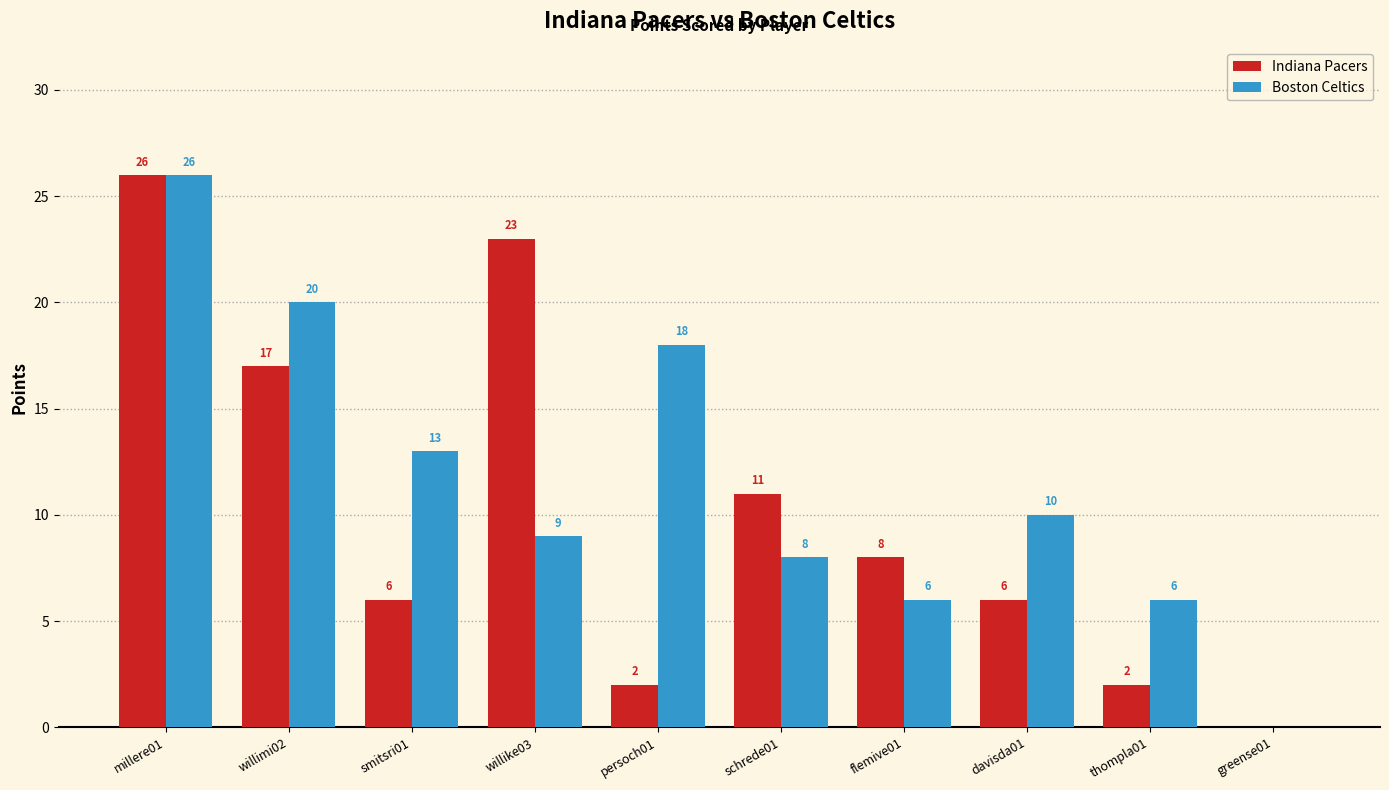

Which category has the highest value across all series?

millere01